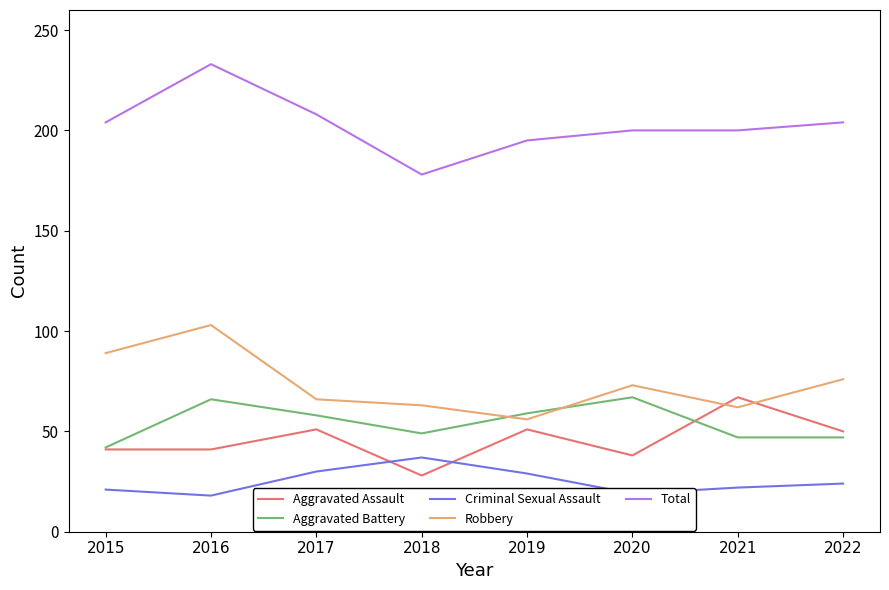

How many lines are shown in the chart?

5